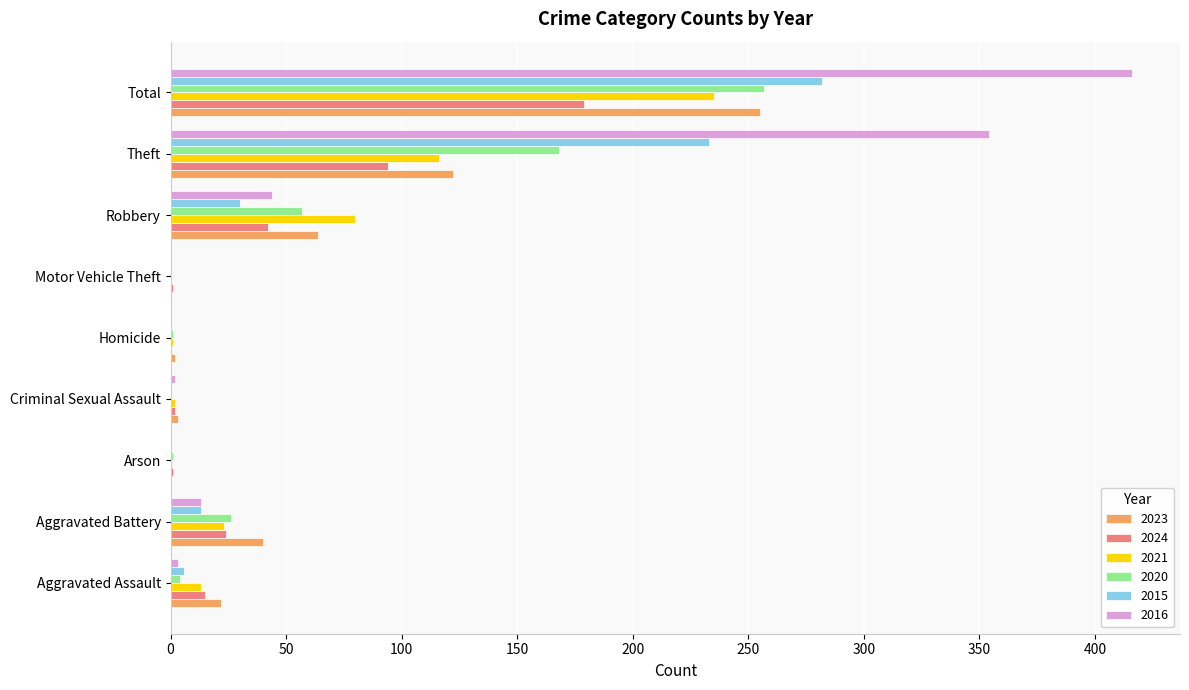

What is the sum of all 2015 values?

564